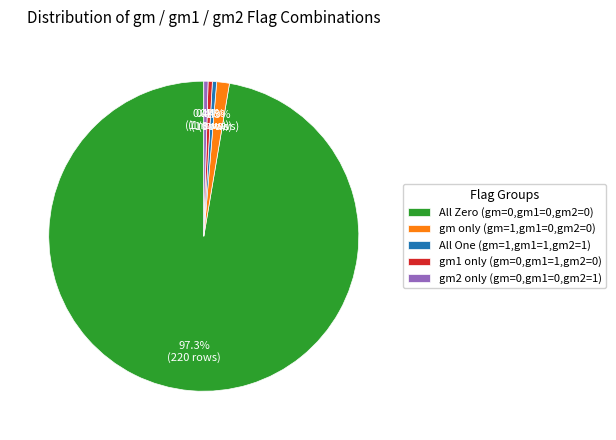

How many slices are in this pie chart?

5